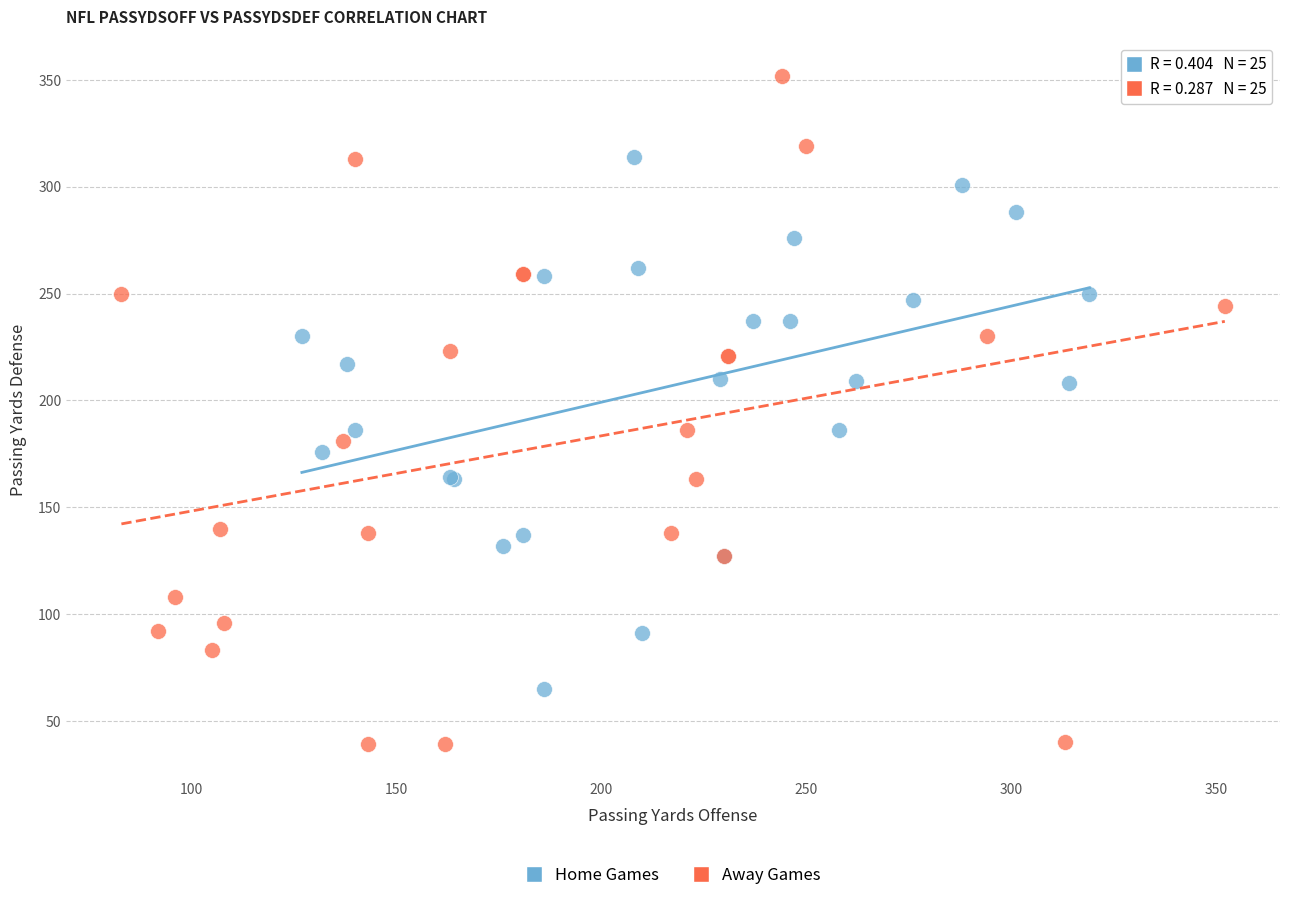

Which series contains the lowest Y value?

Away Games